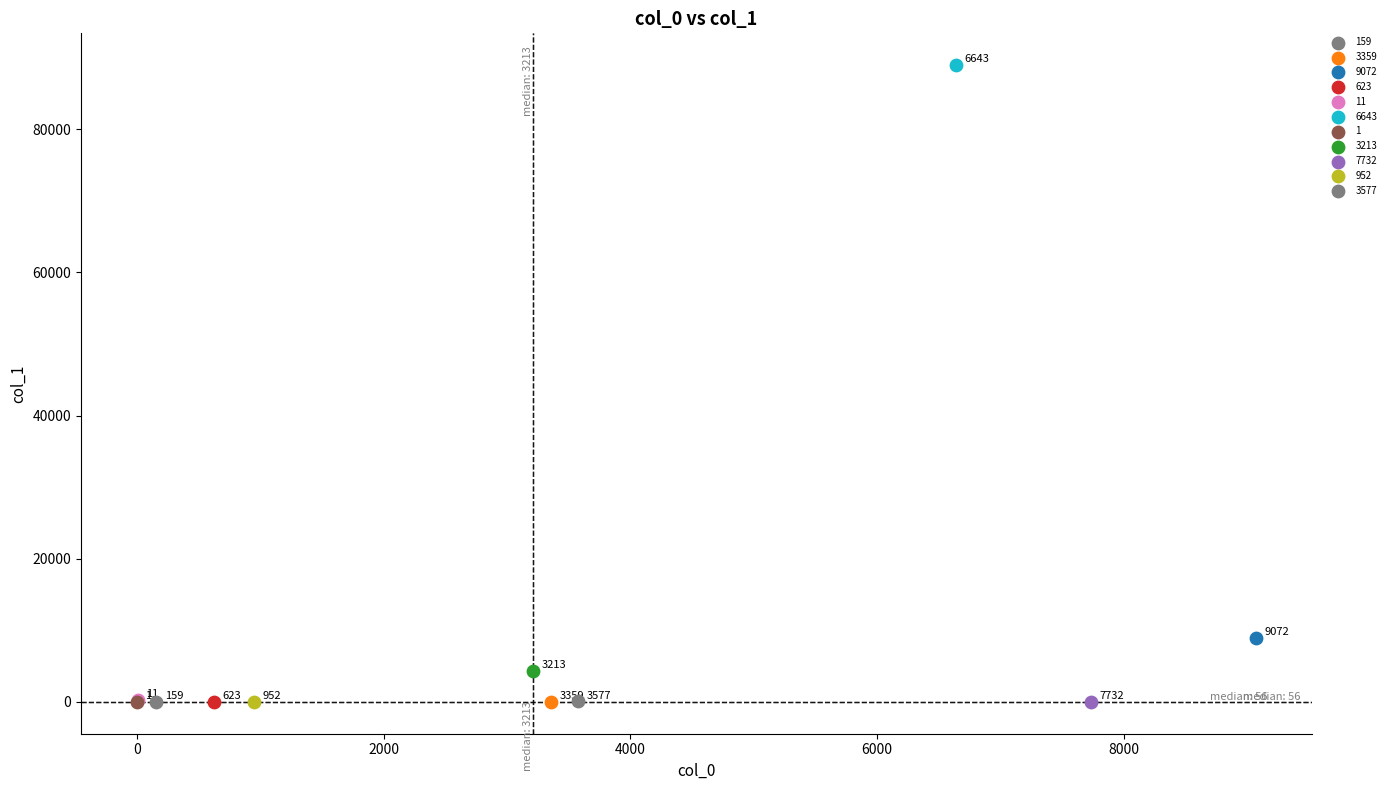

What are all the series names shown in the legend?

159, 3359, 9072, 623, 11, 6643, 1, 3213, 7732, 952, 3577